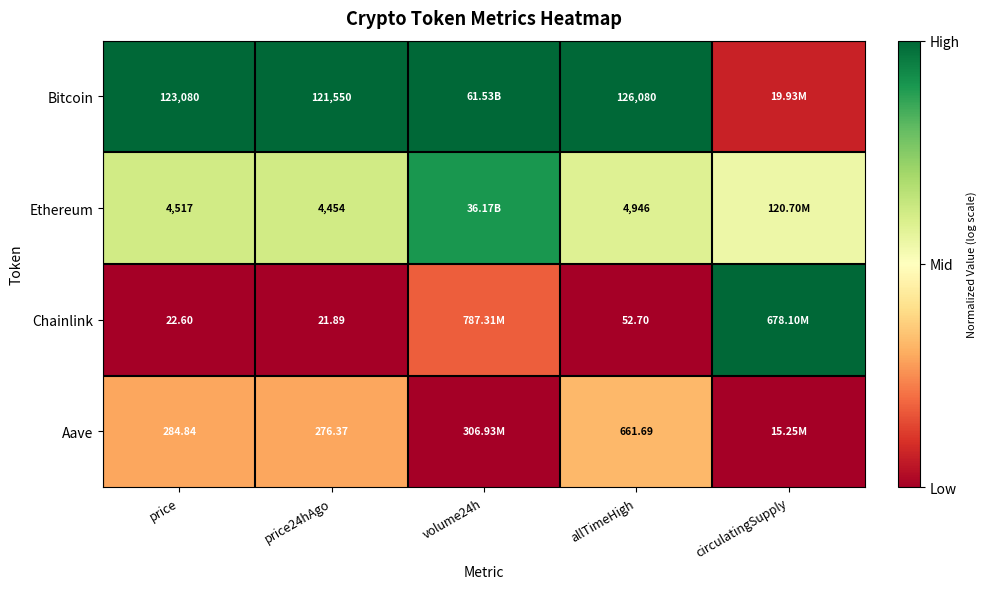

At price24hAgo, list the series in order from largest to smallest.

Bitcoin, Ethereum, Aave, Chainlink